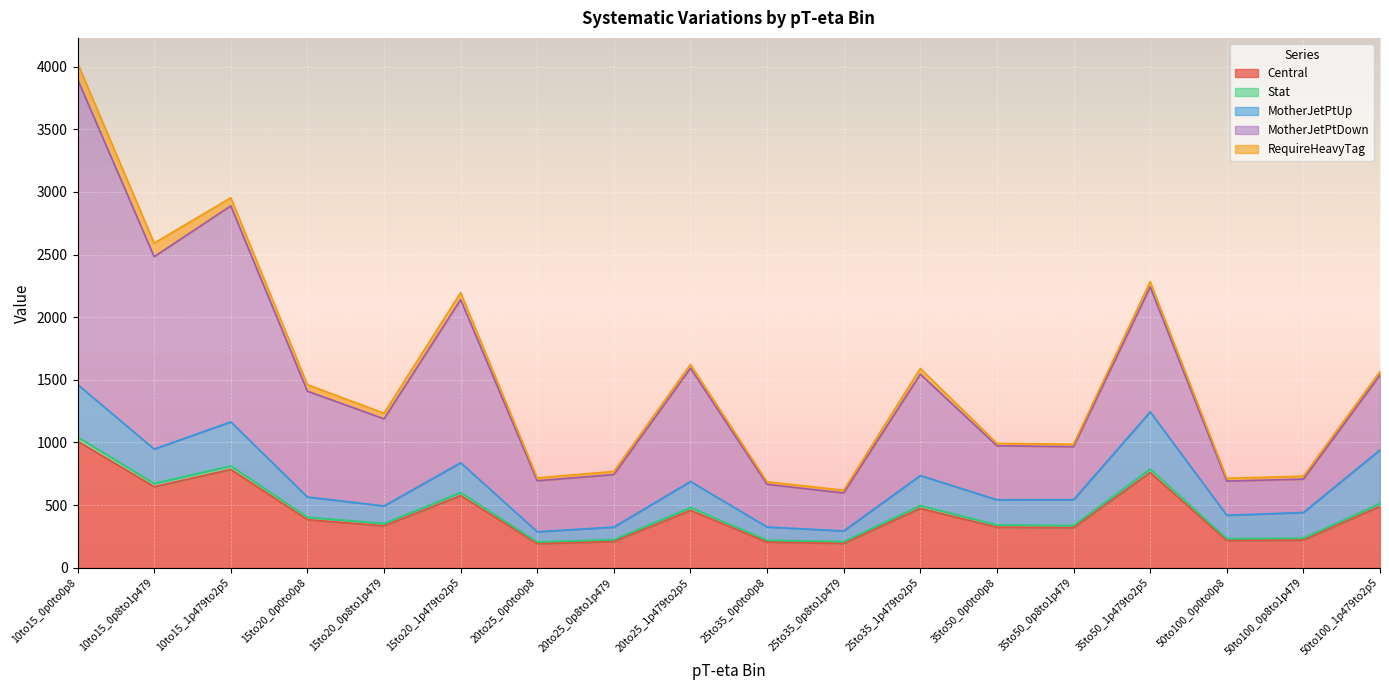

At which category is the sum across all series the highest?

10to15_0p0to0p8